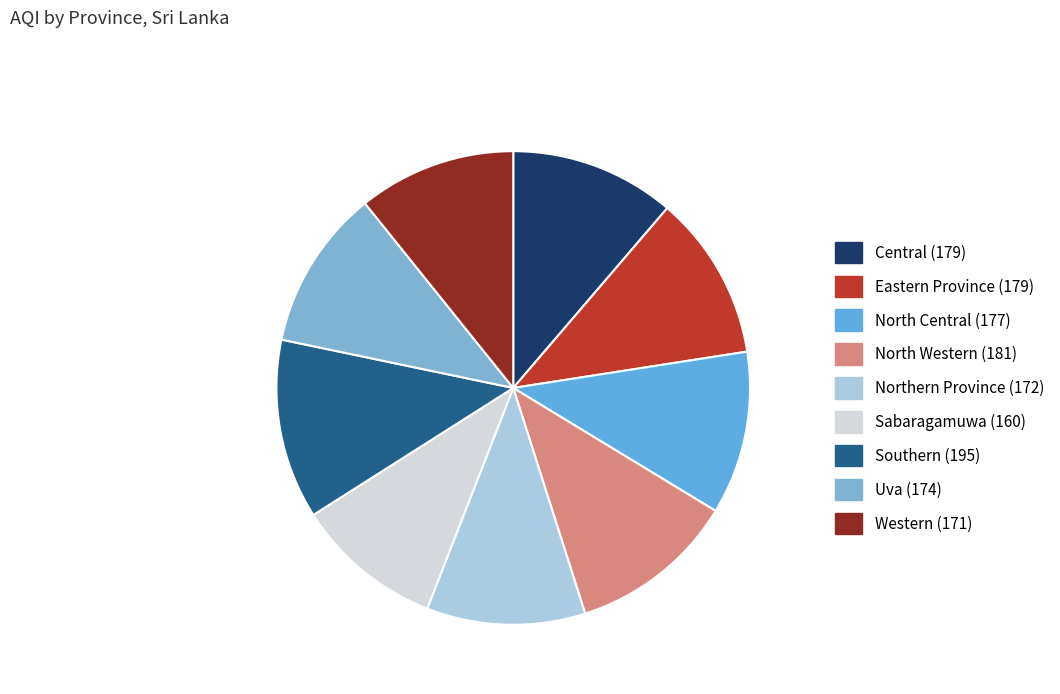

Does Uva account for over 50% of the chart?

No